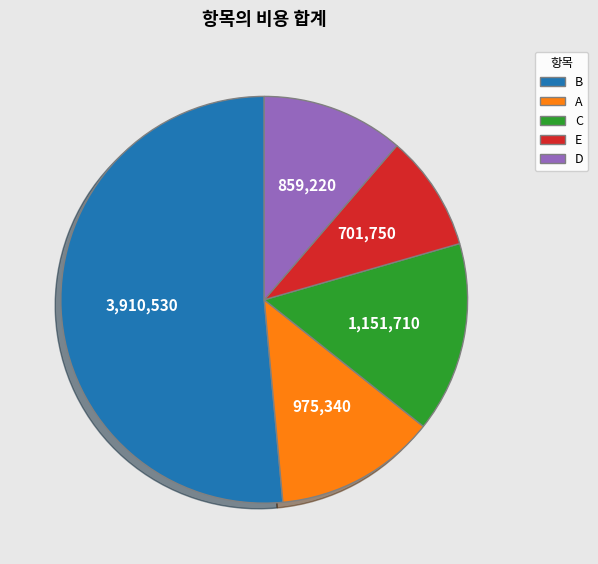

Which has a higher value, B or A?

B